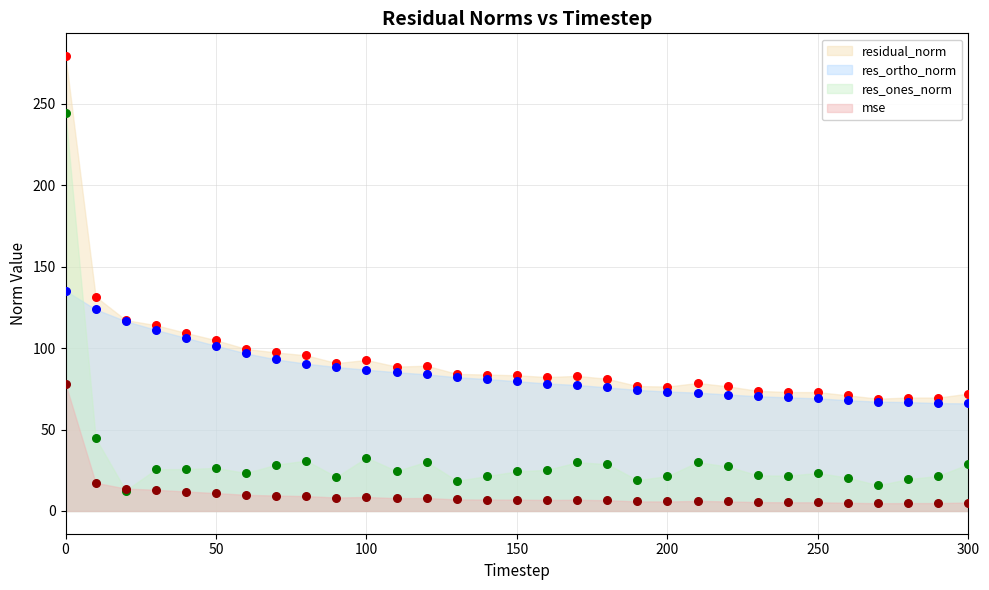

Which series has the largest total across all categories?

residual_norm